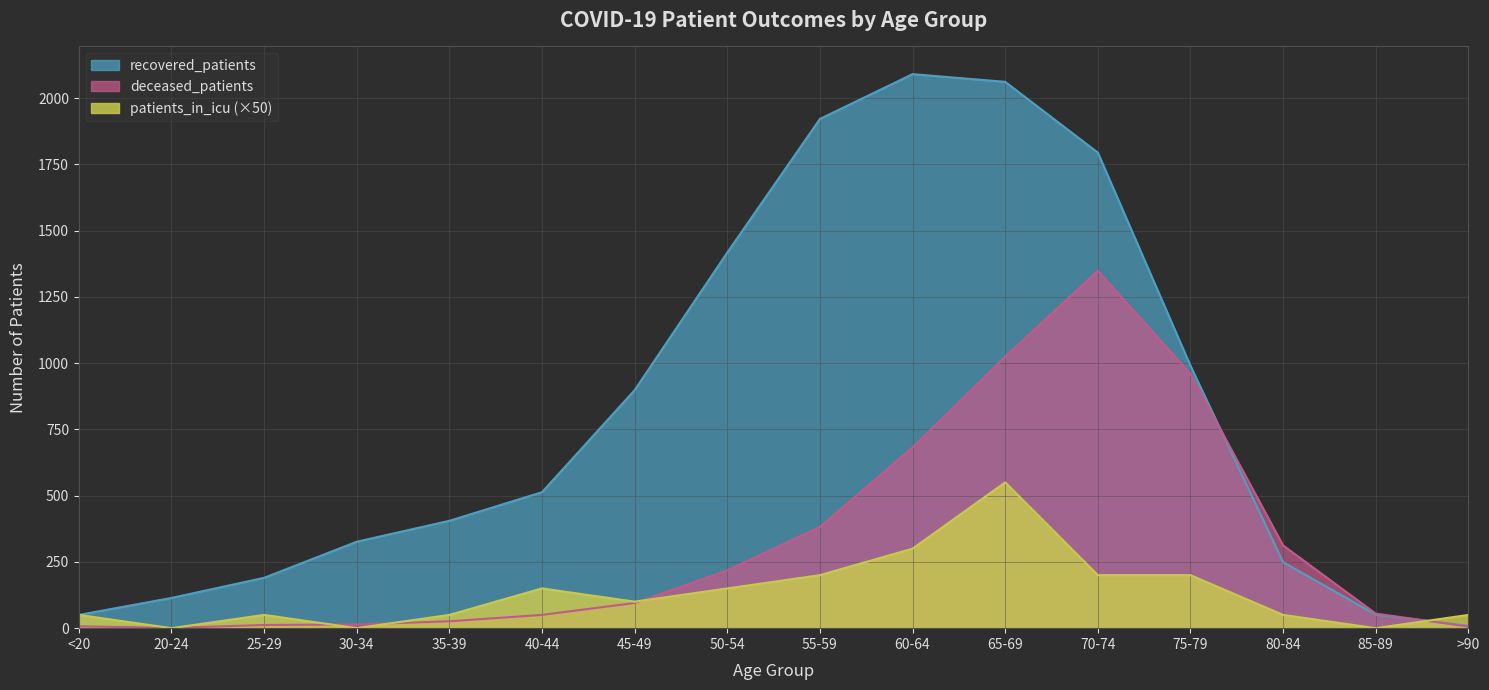

Which series ends up on top after the final intersection of patients_in_icu and recovered_patients?

patients_in_icu